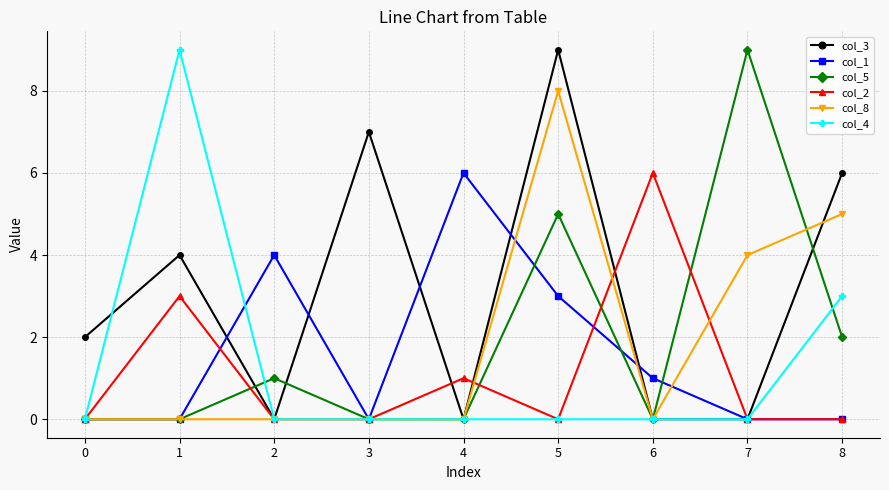

After their last crossing, which series has the higher values: col_3 or col_5?

col_3